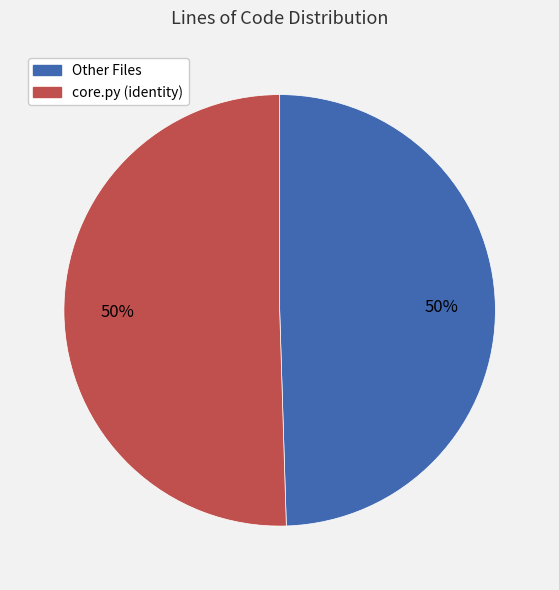

To the nearest percent, what is the average slice percentage?

50%